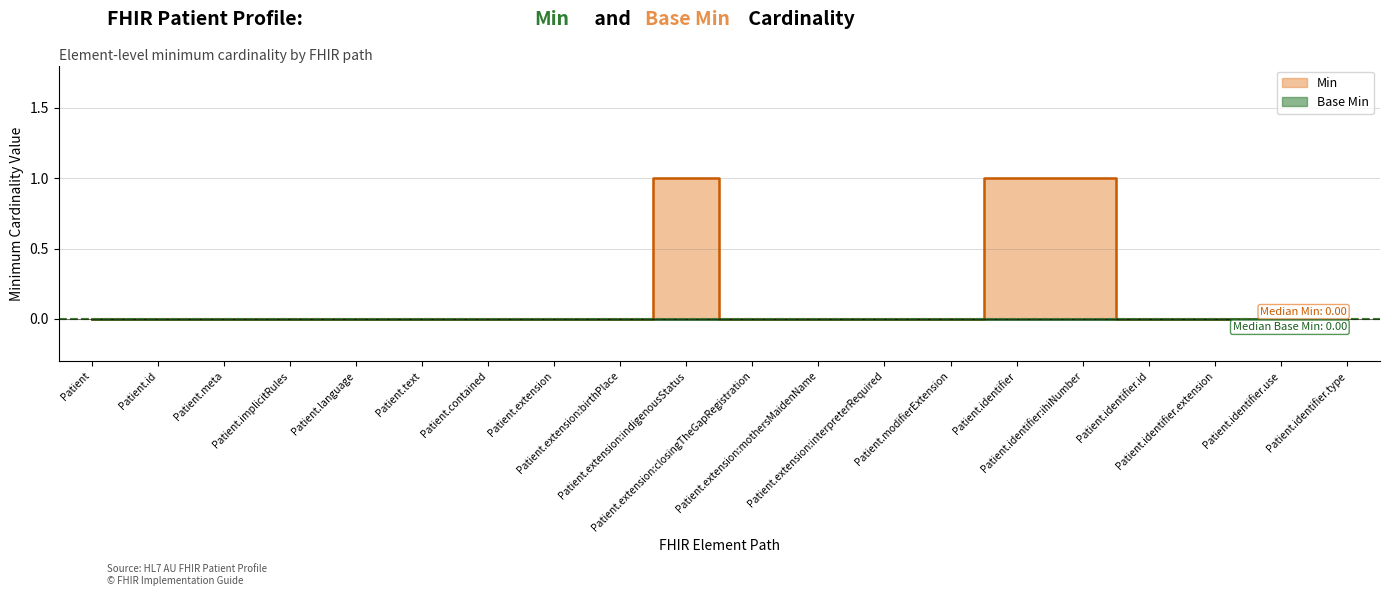

What is the label of the 10th point from the right?

Patient.extension:closingTheGapRegistration